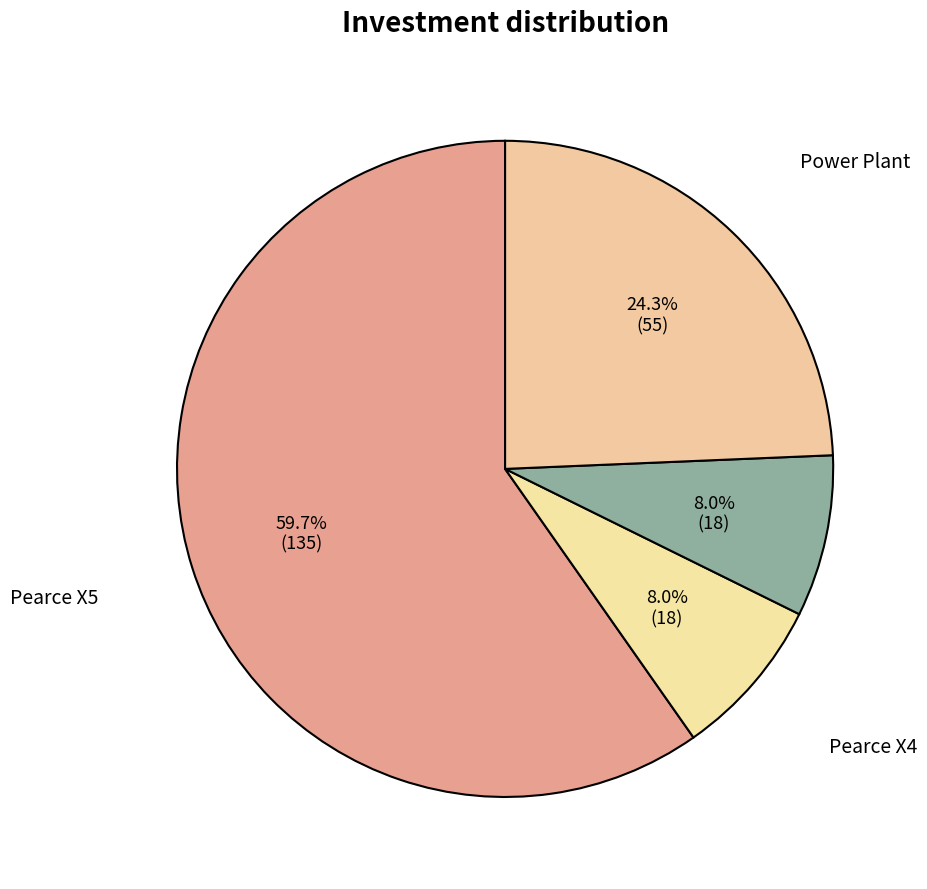

Count the number of slices in the pie.

4